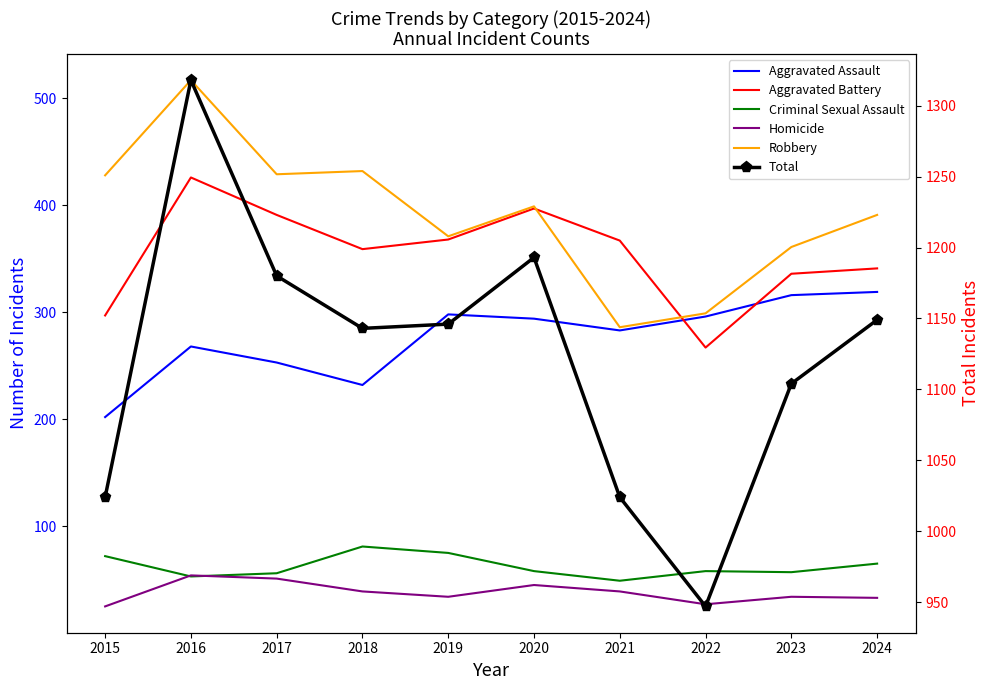

What is the difference between the maximum and second lowest values in the Total series?

294